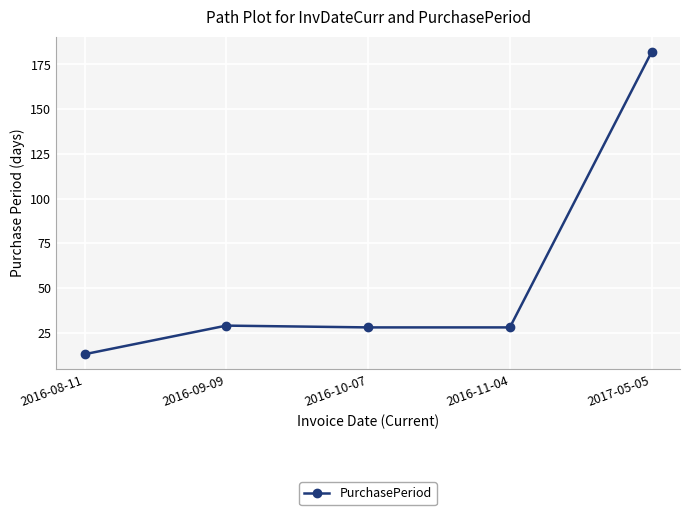

What position from the right is 2016-10-07?

3